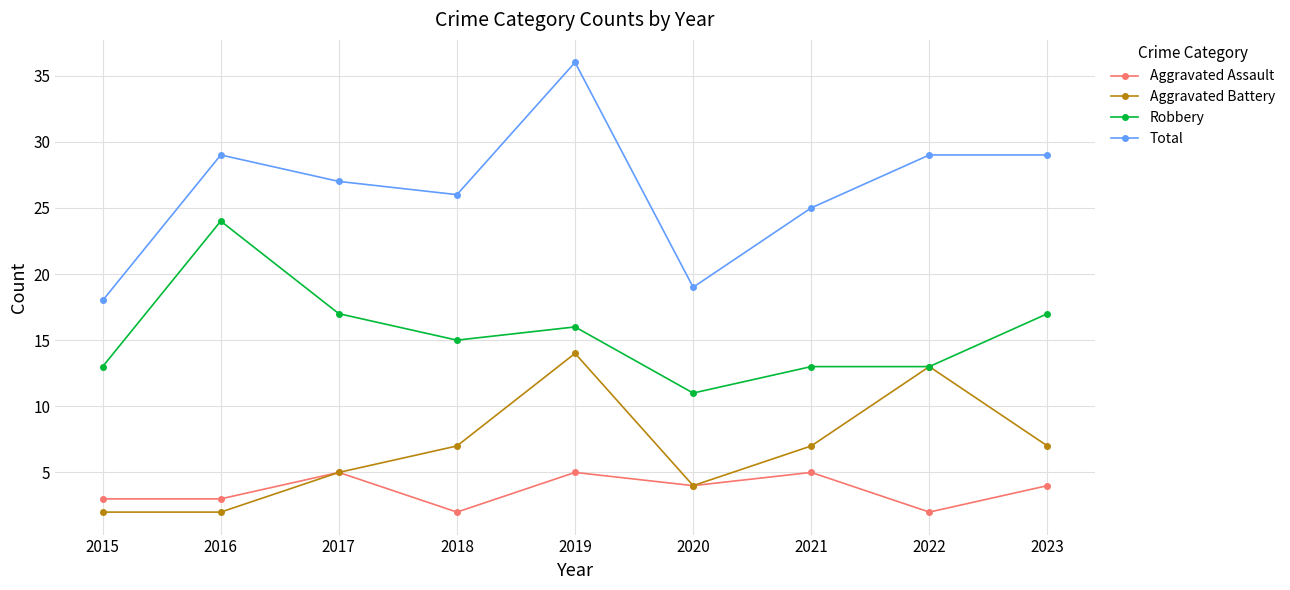

What is the difference between the highest and lowest values at 2016?

27